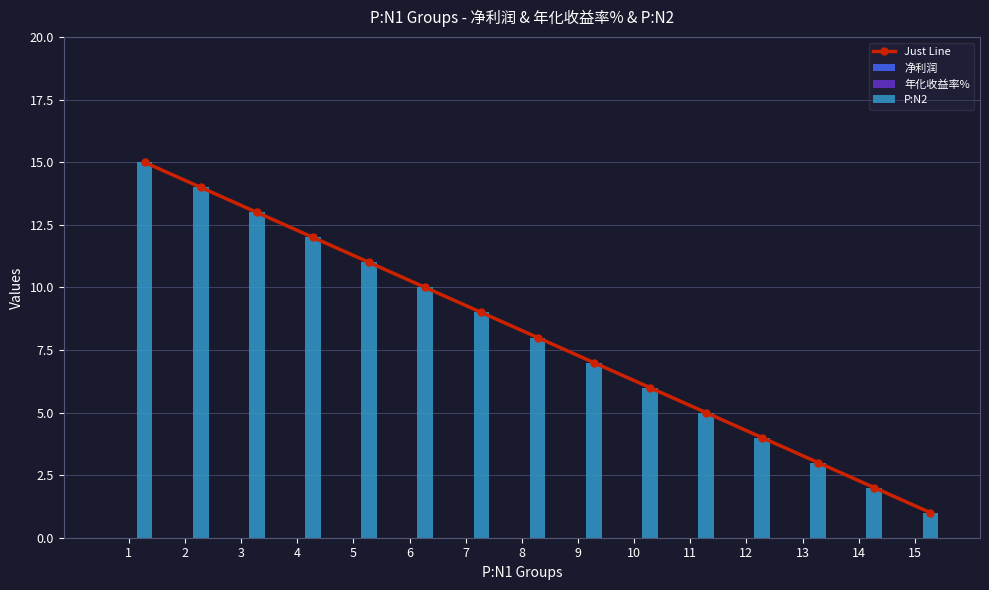

What is the lowest value of the P:N2 series?

1